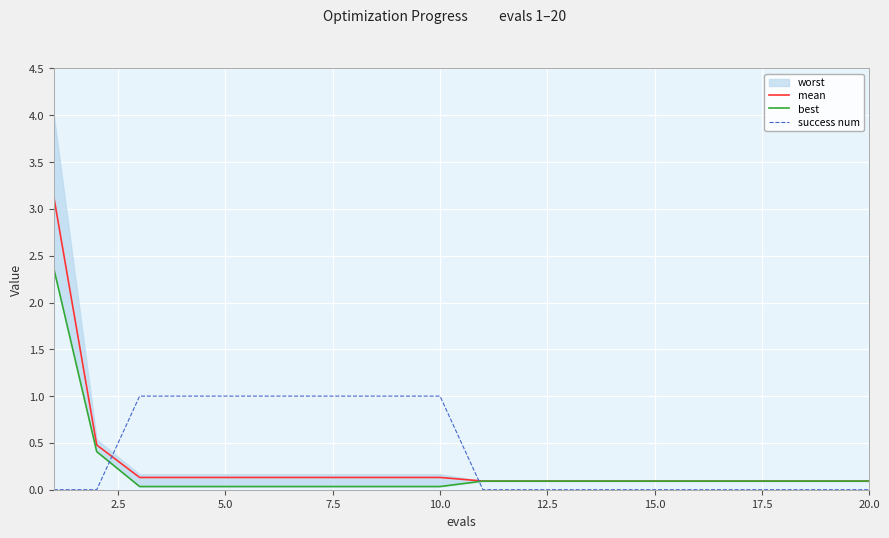

How many times do mean and success num cross each other?

2